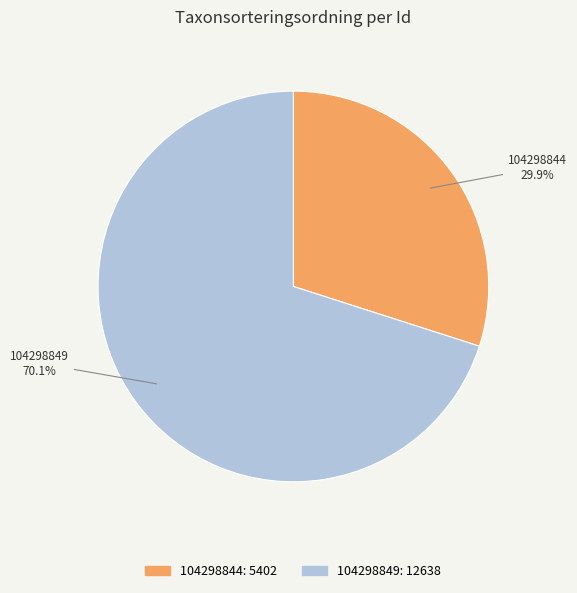

Which category has the smallest portion of the pie?

104298844